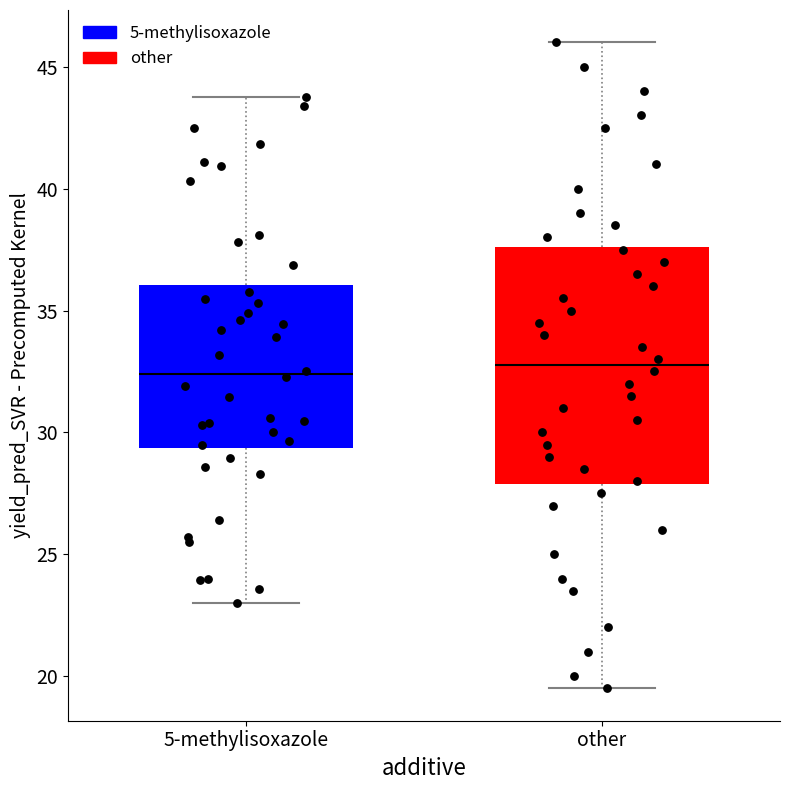

Reading left to right, transcribe this box plot: for each box, give where its median line is, the range the box spans, and where its two whiskers end, as read against the y-axis. The values are not printed on the chart, so give them approximately, as read against the axis.

5-methylisoxazole: median 32.5, box 29.5 to 36.0, whiskers 23.0 to 44.0
other: median 33.0, box 28.0 to 37.5, whiskers 19.5 to 46.0